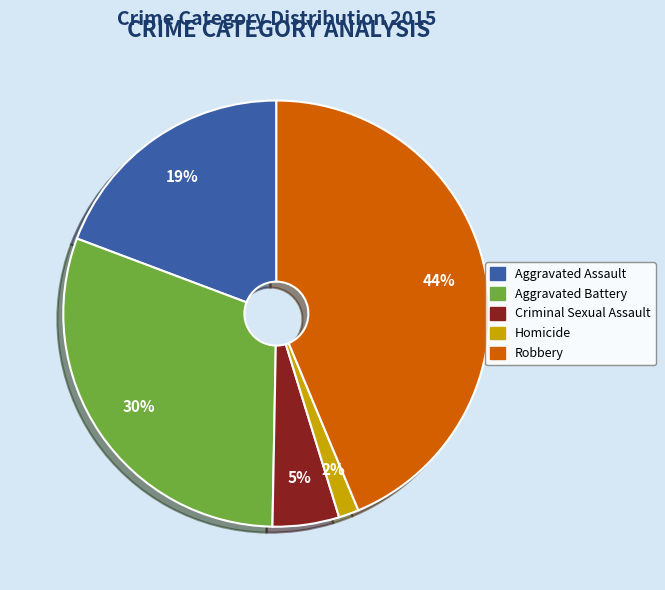

What percentage is the Robbery slice, to the nearest percent?

44%